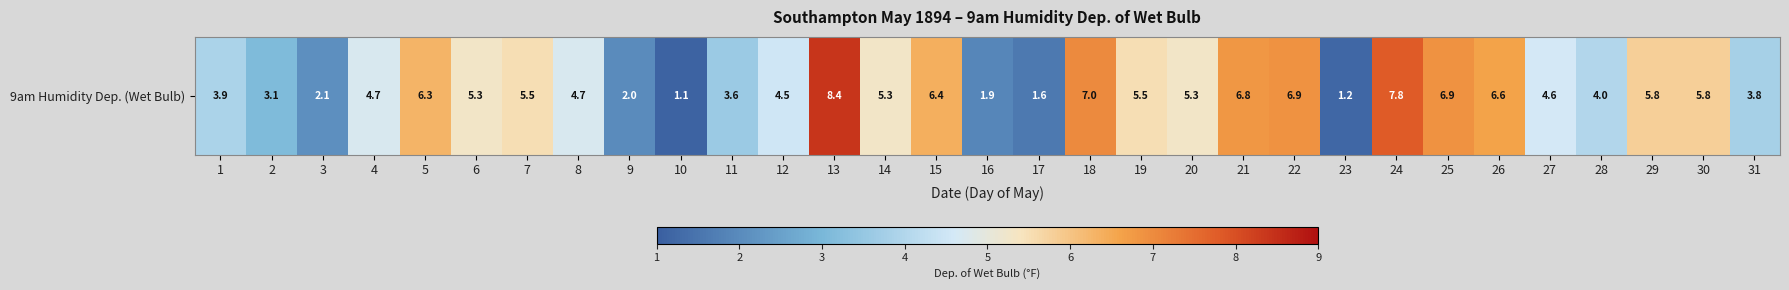

Reading right to left, what are all the values shown in this chart?

31=3.8	30=5.8	29=5.8	28=4.0	27=4.6	26=6.6	25=6.9	24=7.8	23=1.2	22=6.9	21=6.8	20=5.3	19=5.5	18=7.0	17=1.6	16=1.9	15=6.4	14=5.3	13=8.4	12=4.5	11=3.6	10=1.1	9=2.0	8=4.7	7=5.5	6=5.3	5=6.3	4=4.7	3=2.1	2=3.1	1=3.9